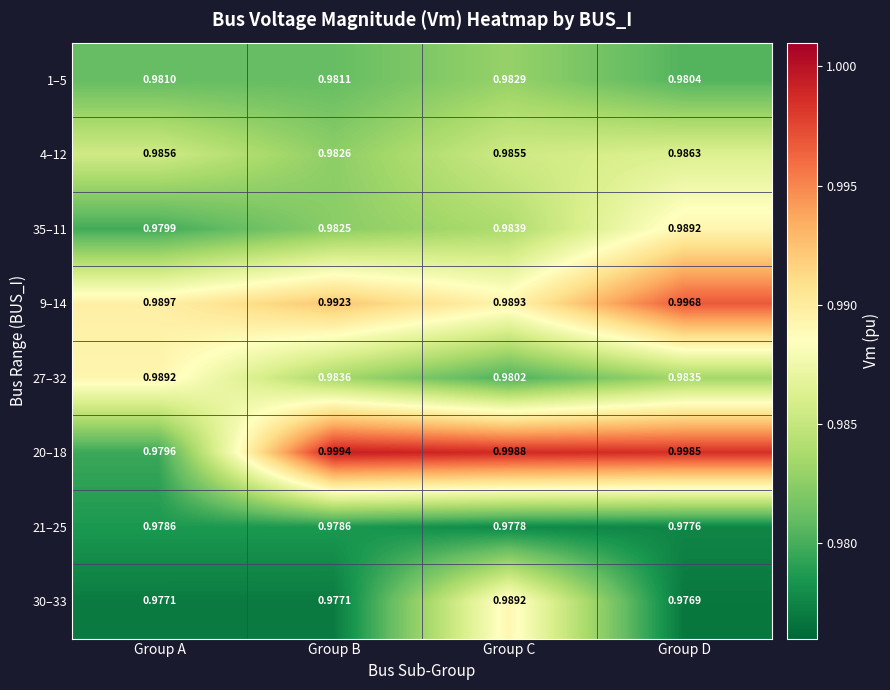

List the labels in order of 27–32 value, largest first.

Group A, Group B, Group D, Group C